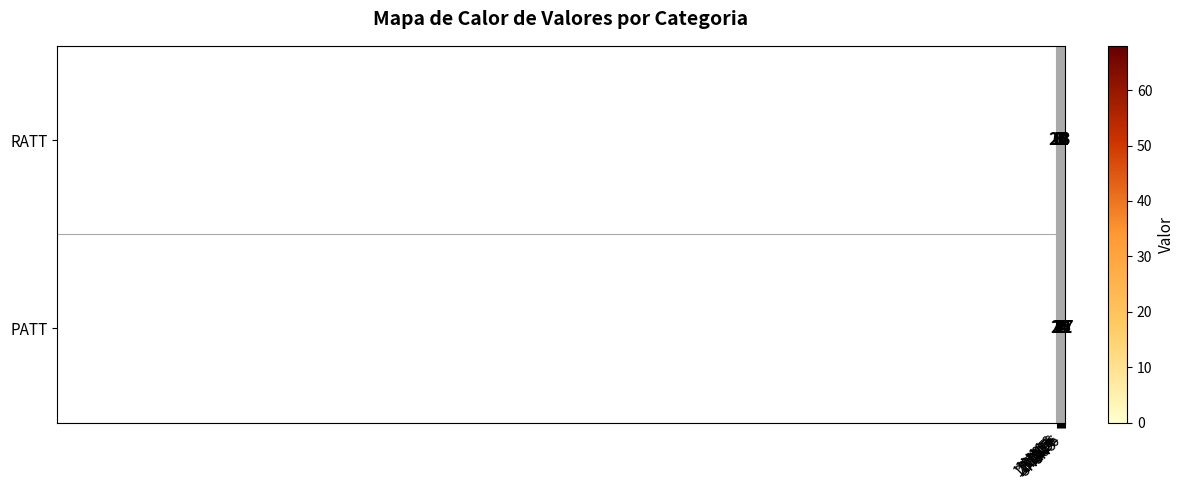

What is the difference between the second highest and minimum values in the RATT series?

13